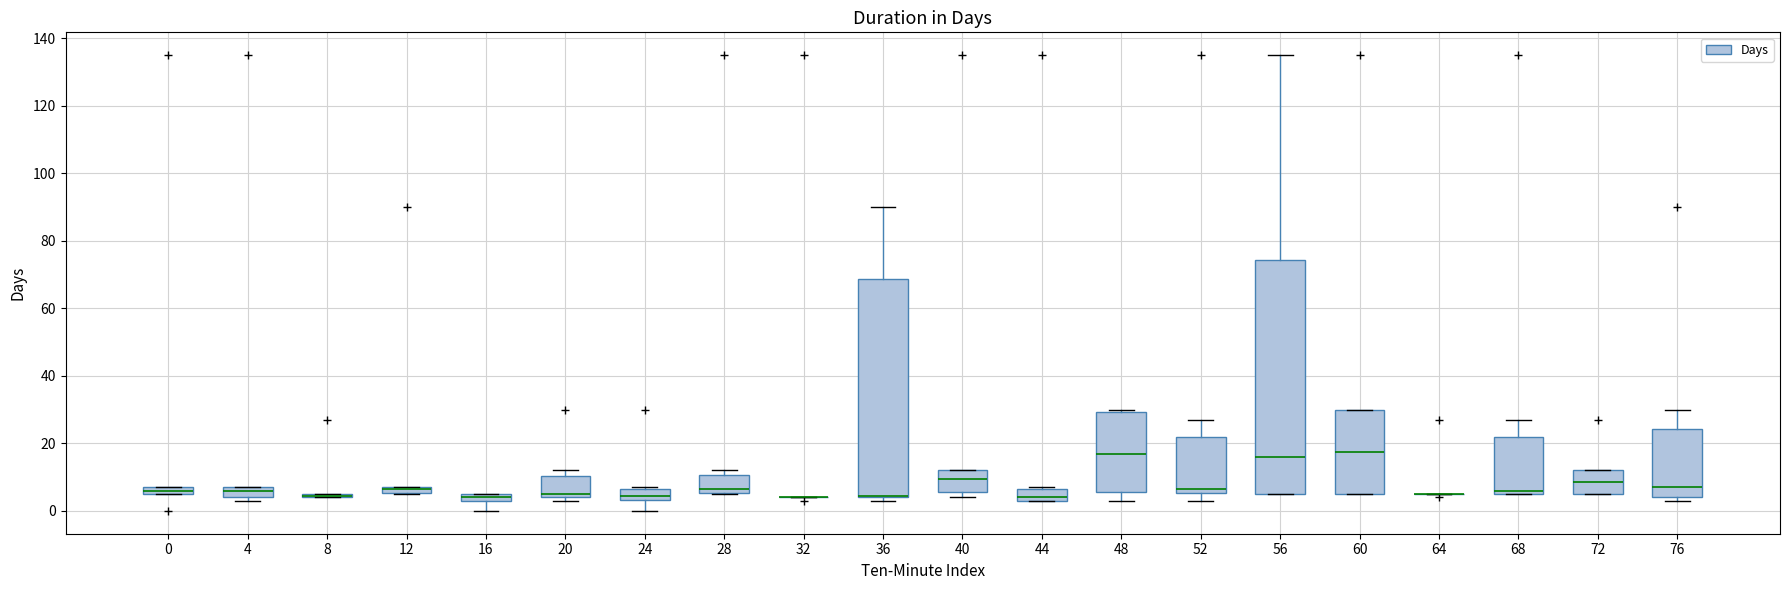

Where is the upper edge of the box at x = 16 on the y-axis? The values are not printed on the chart, so give them approximately, as read against the axis.

6